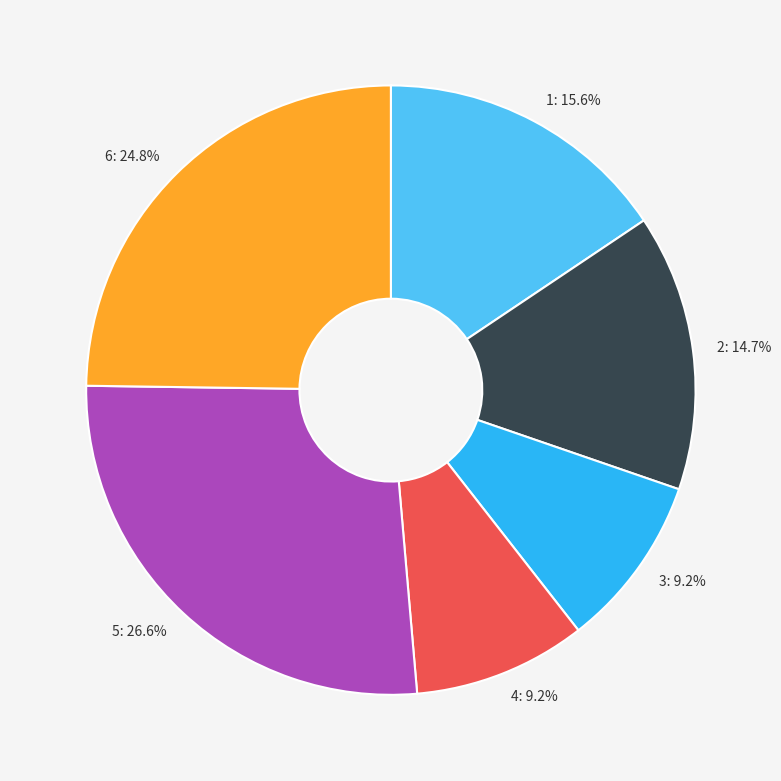

What percentage is the 5 slice, to the nearest percent?

27%